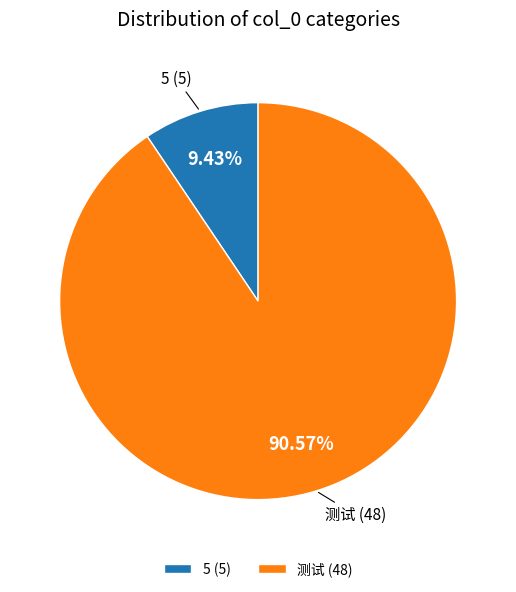

Does 5 represent more than half of the total?

No